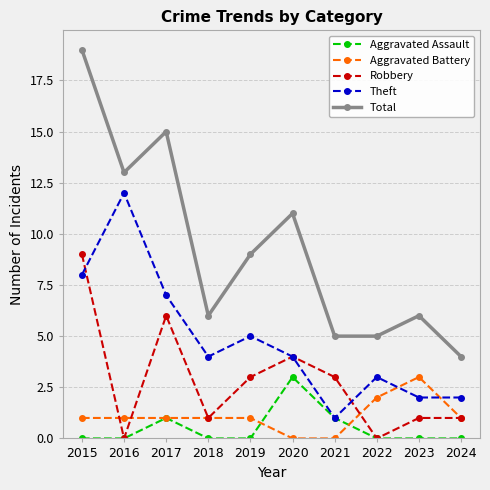

What is the maximum value for Aggravated Battery?

3